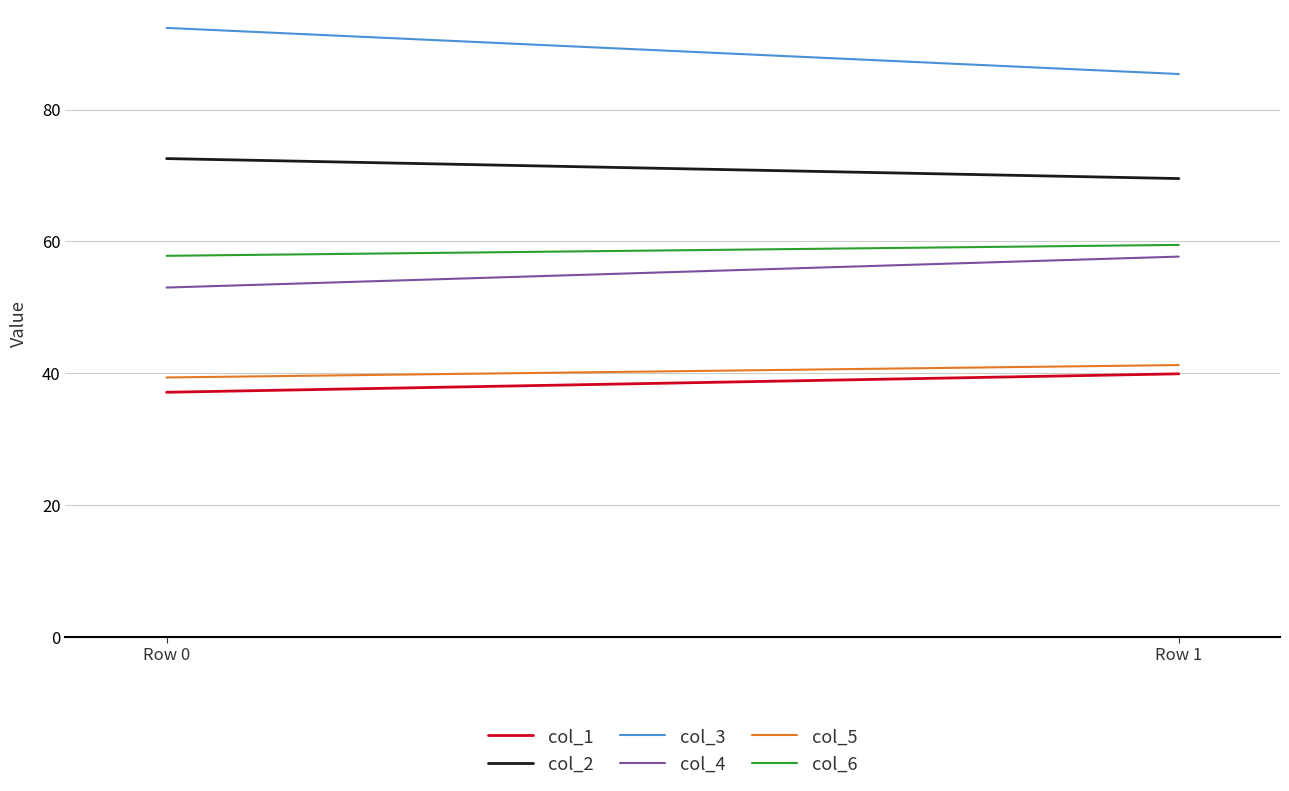

Which has a higher value, Row 1 or Row 0?

Row 1